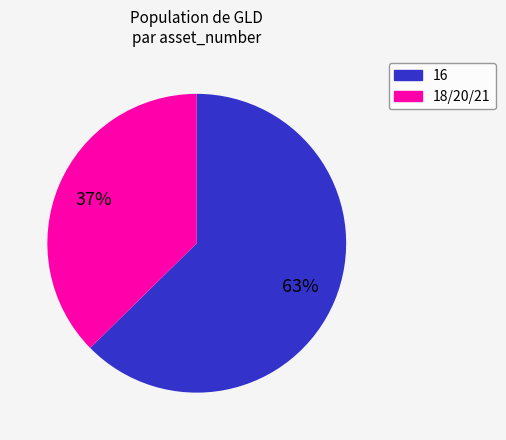

Is there a majority slice in this chart?

Yes